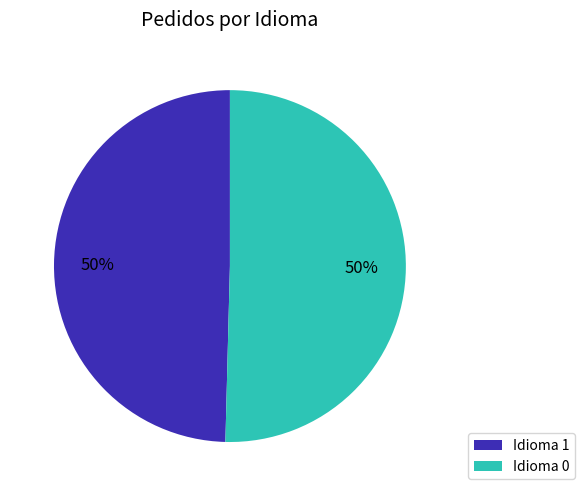

To the nearest percent, what is the average slice percentage?

50%